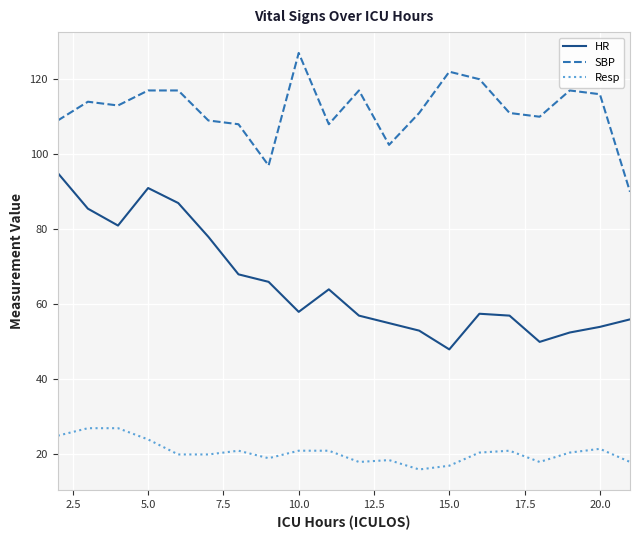

Rank the series by their maximum value, from lowest to highest.

Resp, HR, SBP